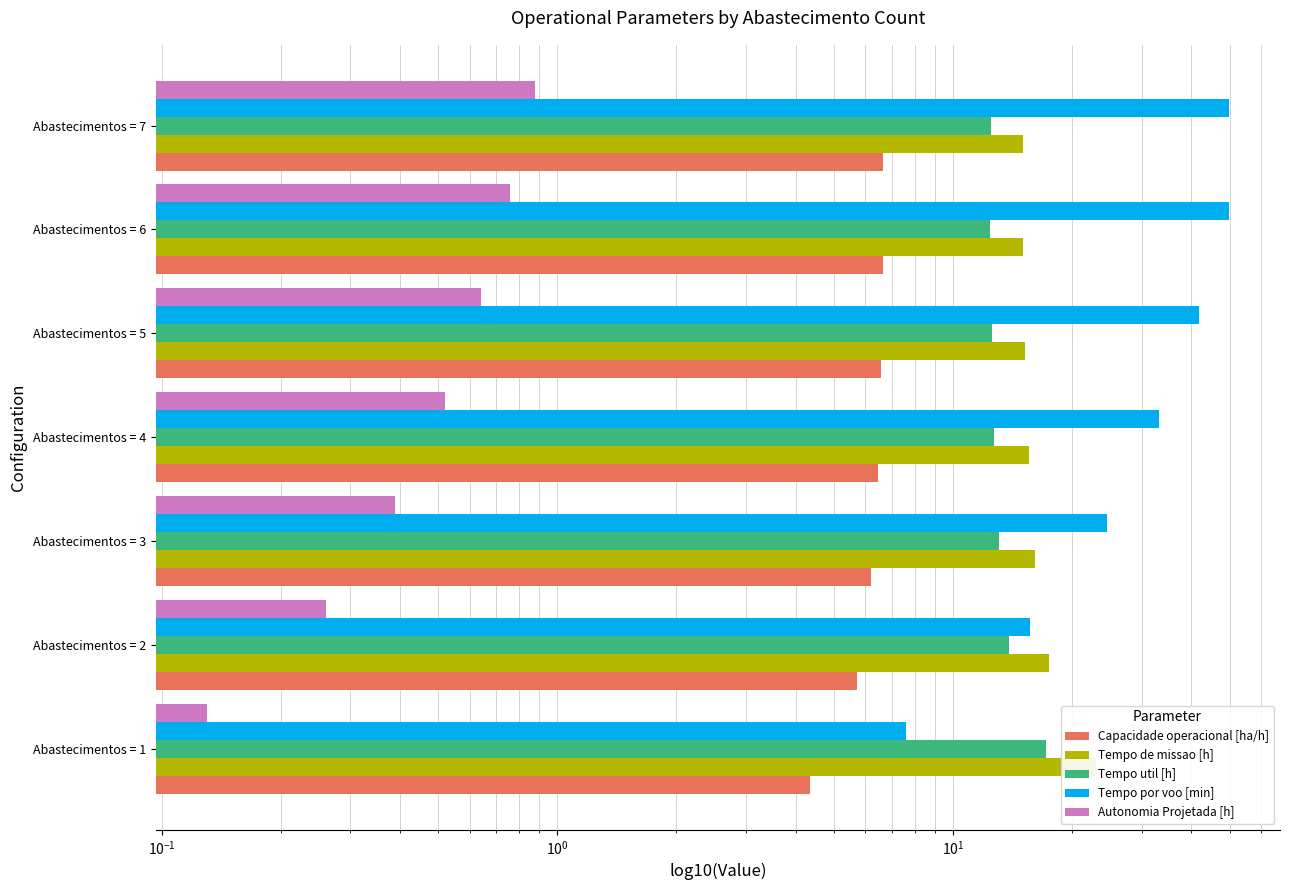

What is the average value of the Capacidade operacional [ha/h] series?

6.1